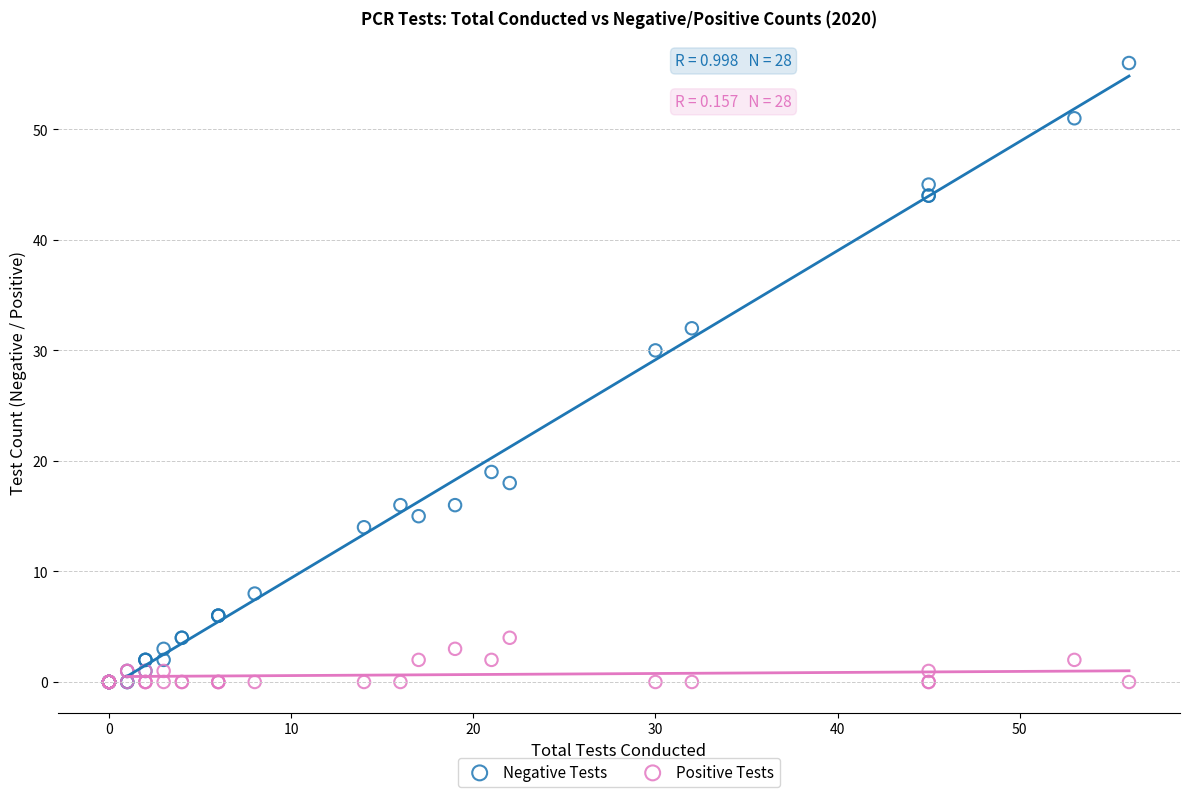

In the Negative Tests series, what Y value is closest to 28?

30